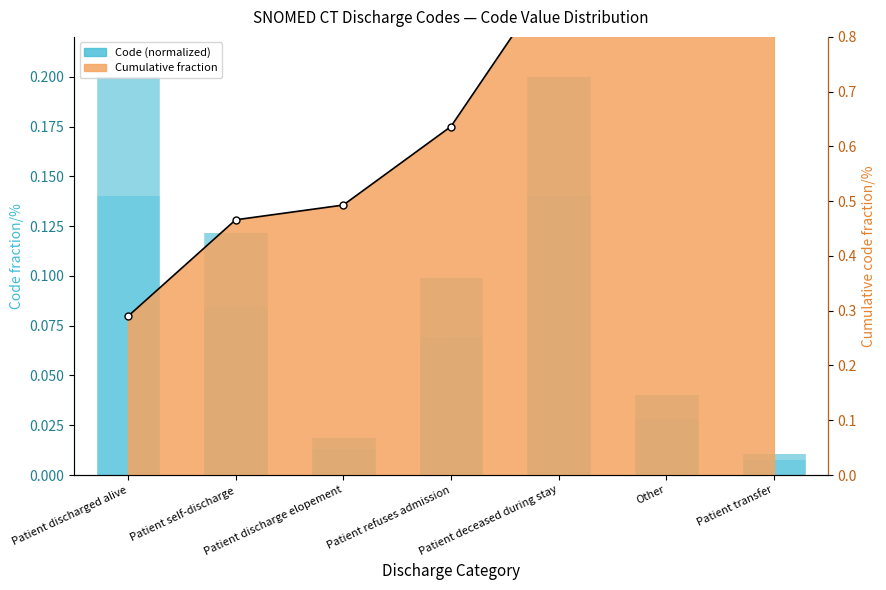

What is the difference between the second highest and second lowest values?

0.2